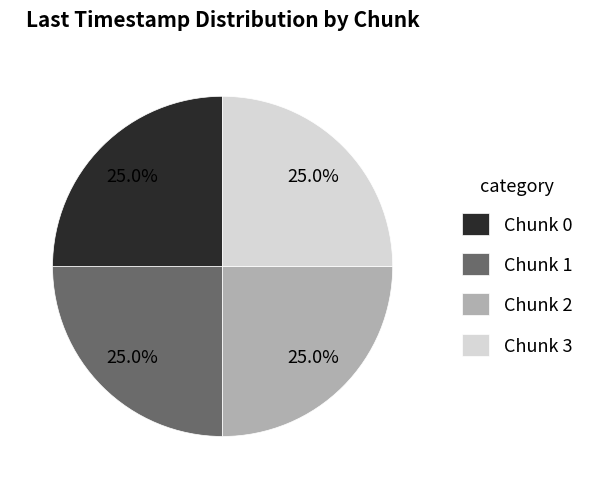

How many segments does this pie chart have?

4